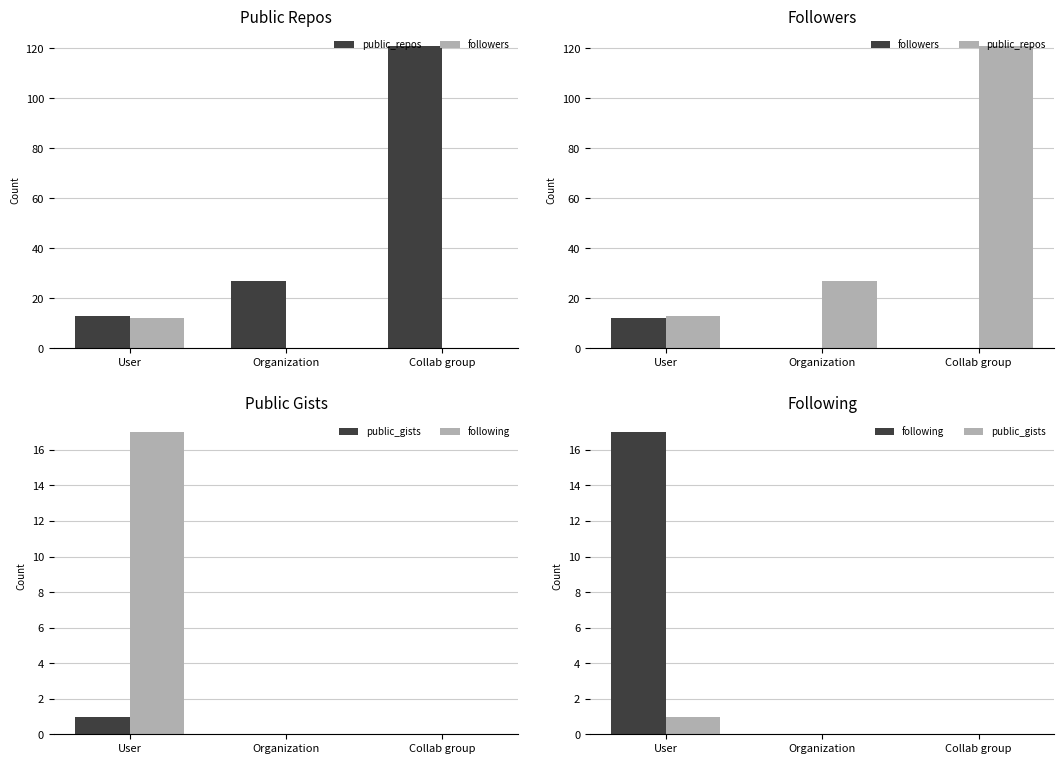

Which category has the lowest value across all series?

Organization